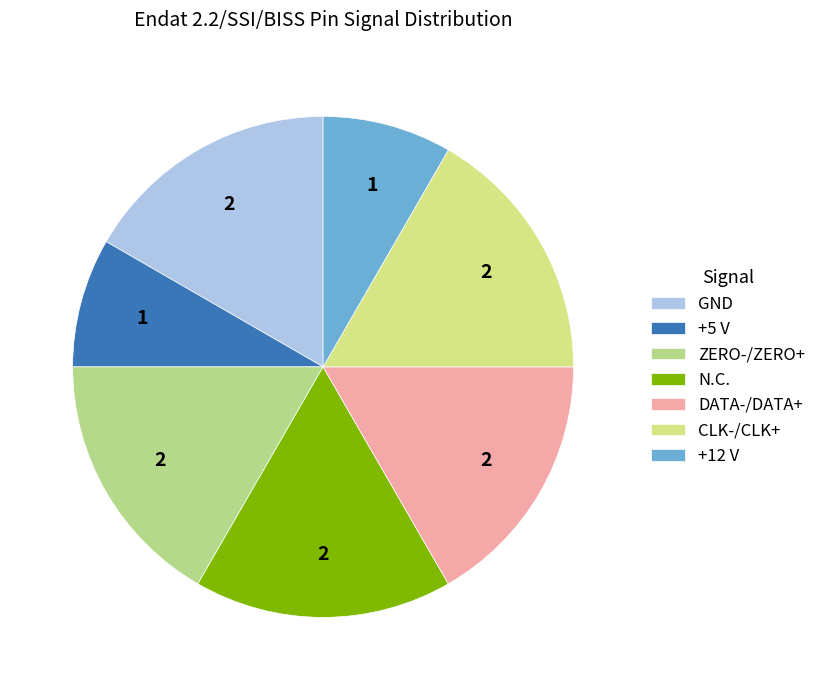

Count the number of slices in the pie.

7